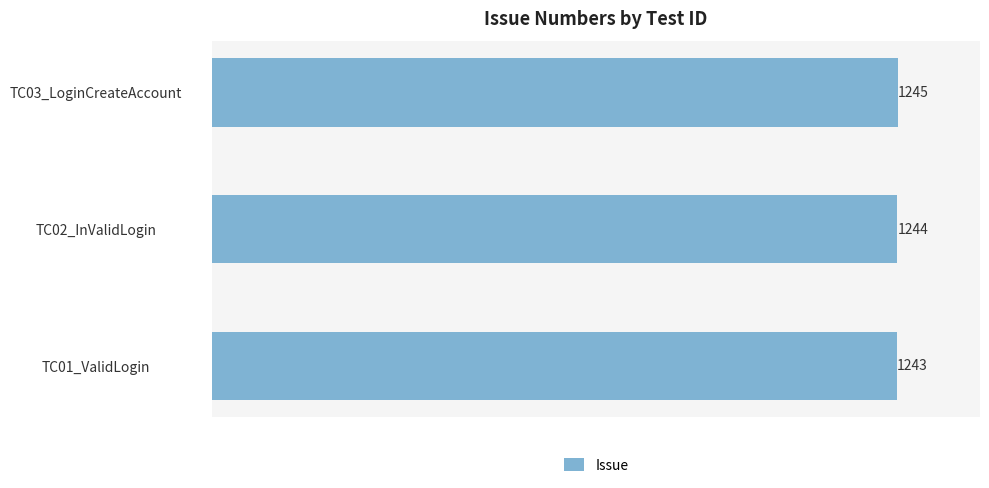

What is the sum of all values?

3732